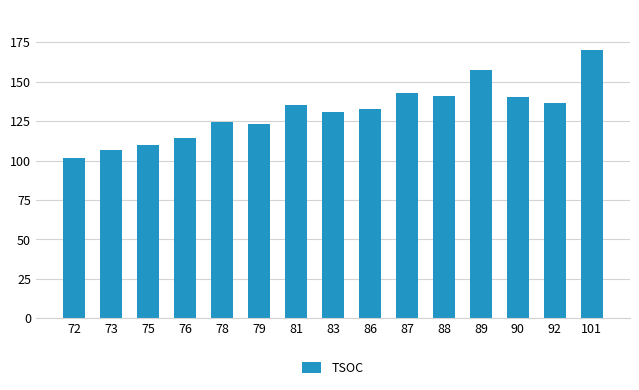

Reading left to right, list all the values displayed in this chart.

72=101.5	73=107.0	75=110.0	76=114.5	78=124.5	79=123.5	81=135.5	83=131.0	86=133.0	87=143.0	88=141.0	89=157.5	90=140.0	92=136.7	101=170.0